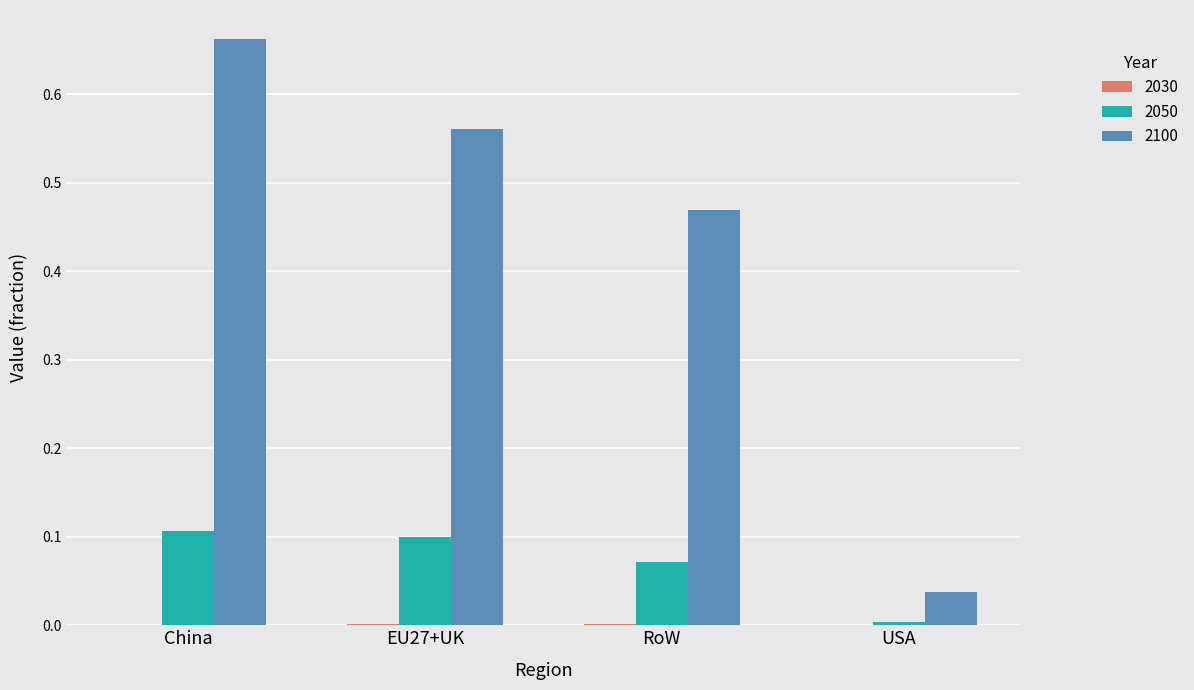

Which series has the largest total across all categories?

2100